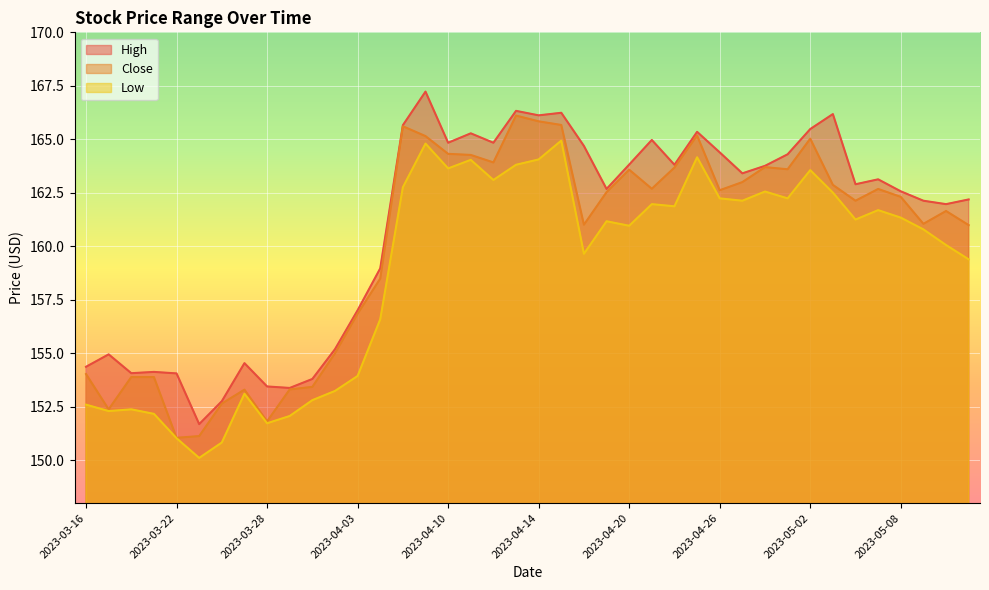

What is the sum of the Low values at 2023-03-27 and 2023-04-11?

317.1